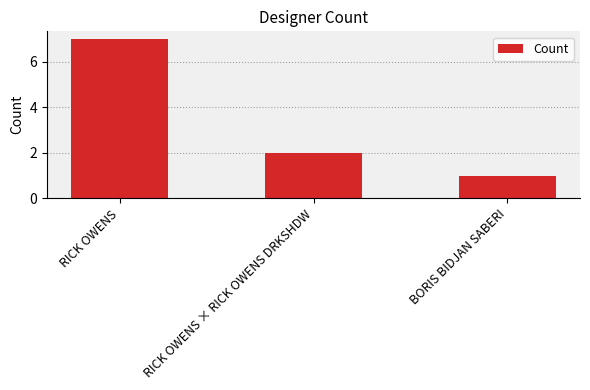

Reading right to left, what are all the values shown in this chart?

1	2	7